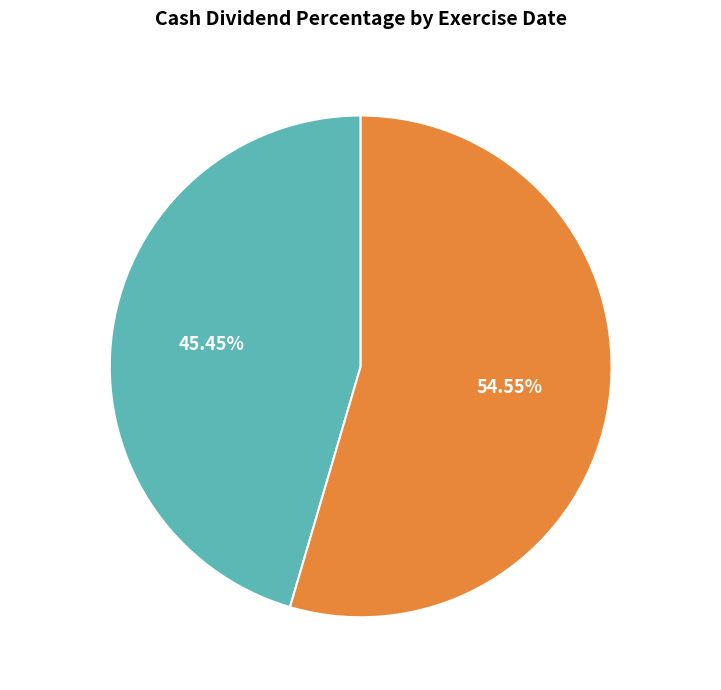

True or false: 01/04/22 accounts for 35% of the total.

False